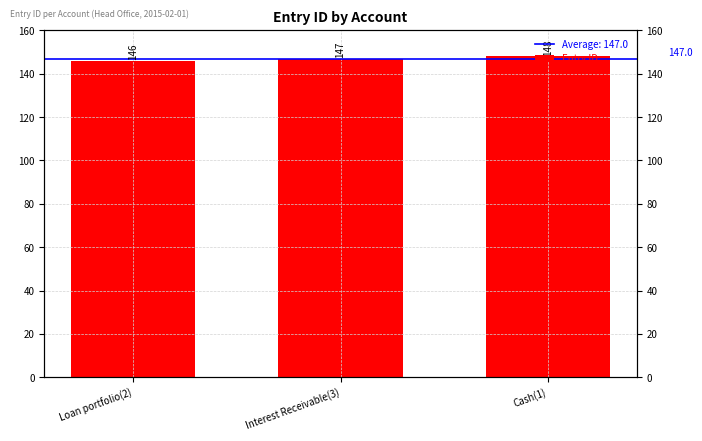

What is the maximum value shown in the chart?

148